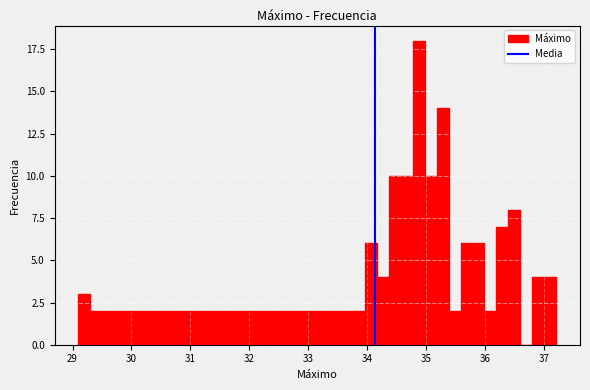

Read against the x-axis, roughly where is the centre of the tallest bar?

34.9